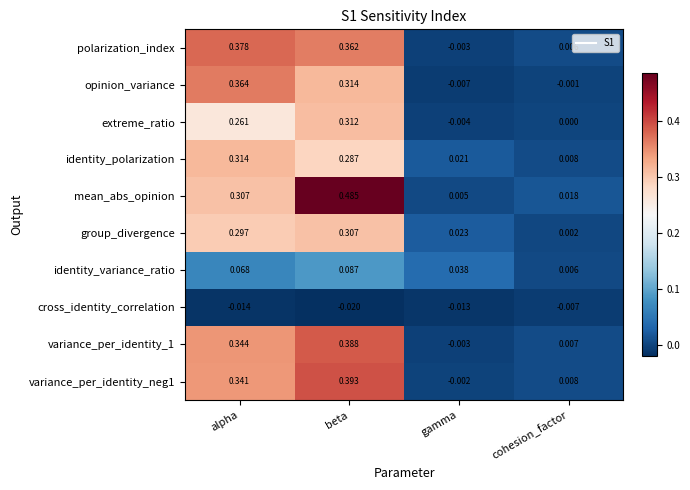

Between alpha and gamma, which series saw the biggest shift?

polarization_index